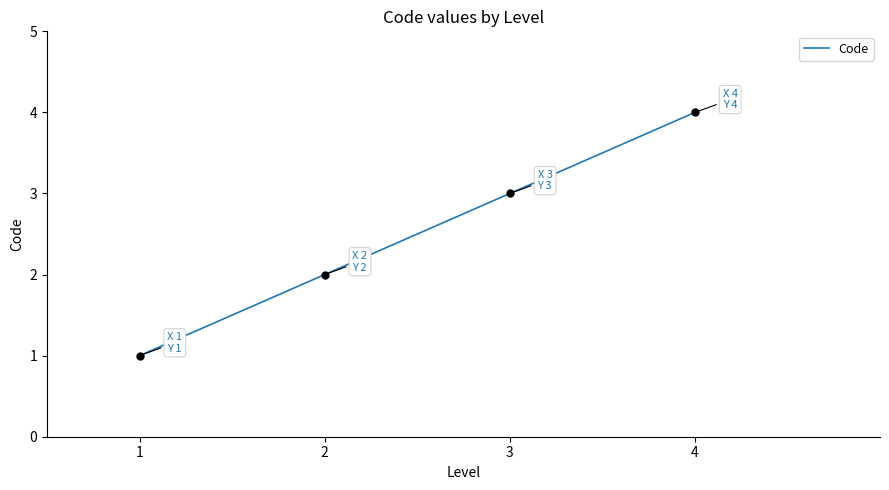

What is the maximum value shown in the chart?

4